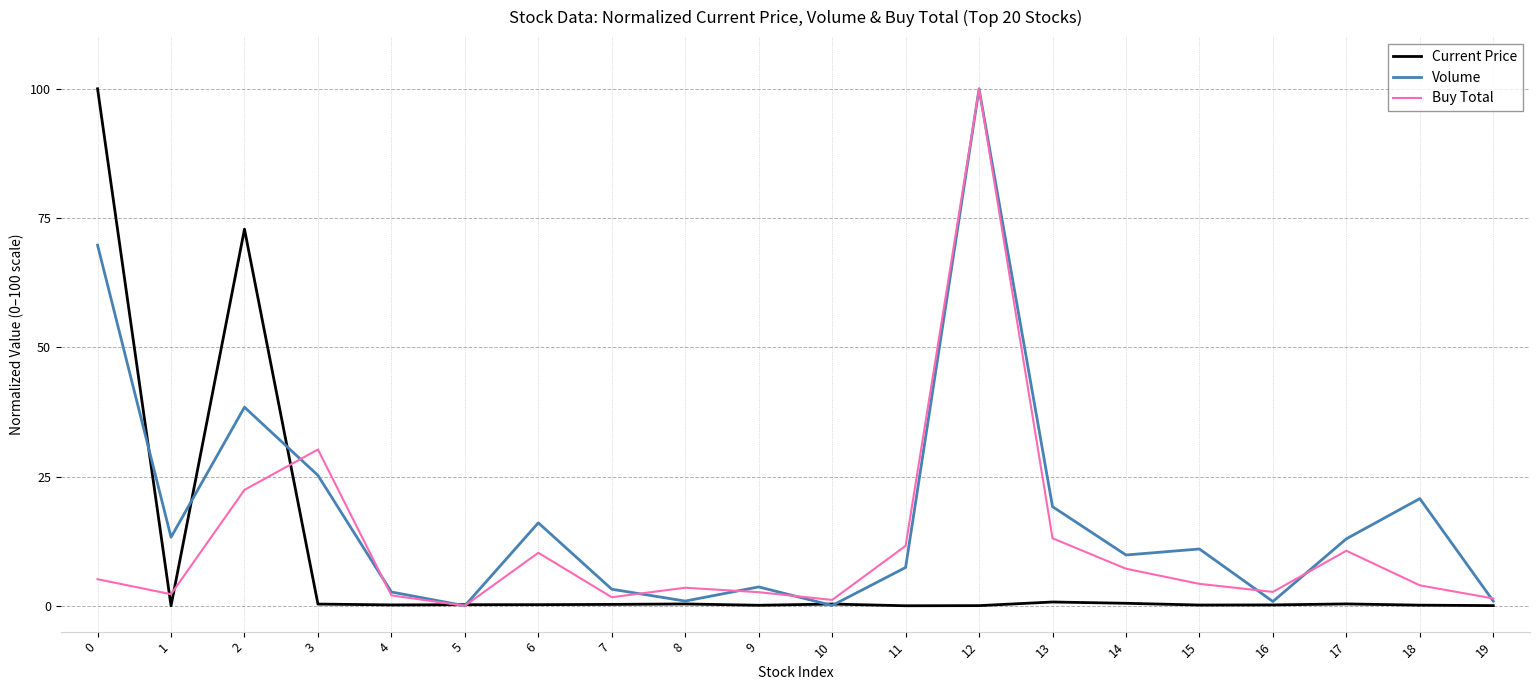

What is the difference between the Buy Total values at 6 and 18?

6.3